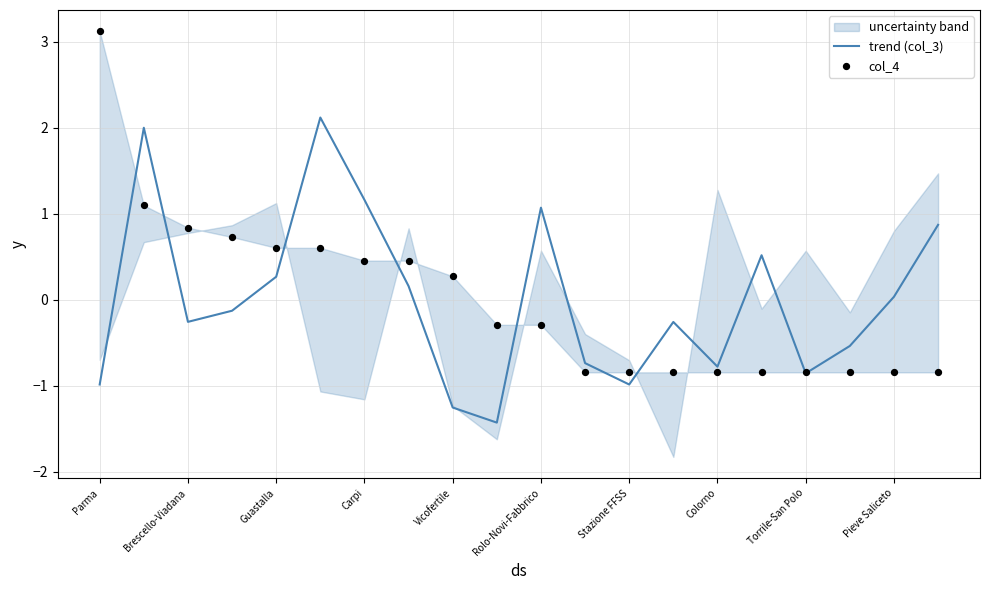

Which series contains the highest Y value?

col_4